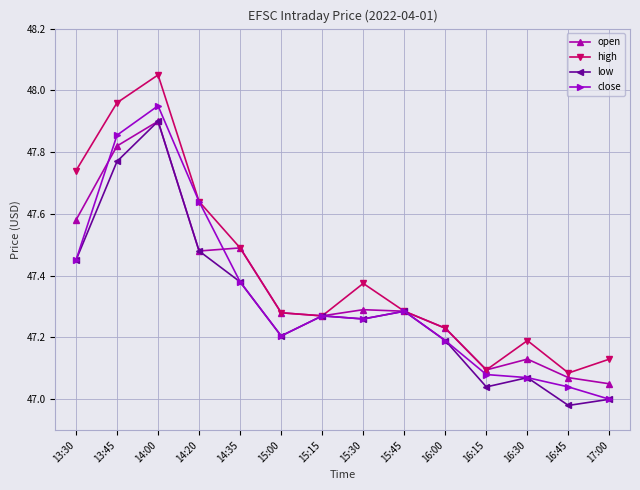

True or false: low has more than 0 interior local peaks.

True